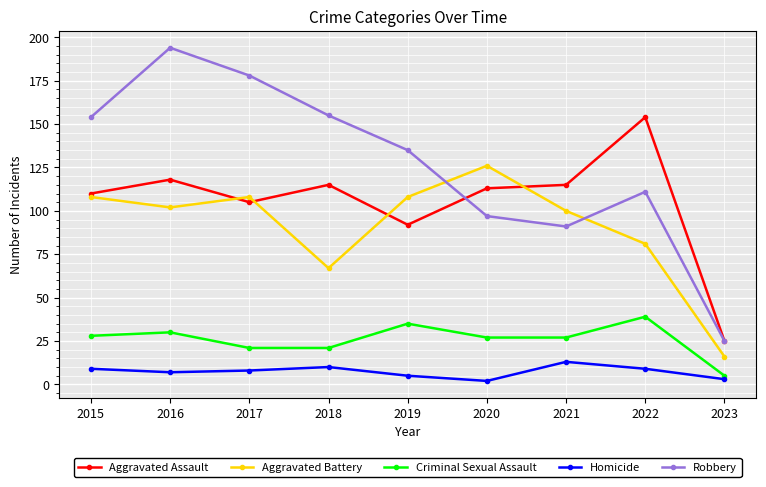

Which series has the largest total across all categories?

Robbery